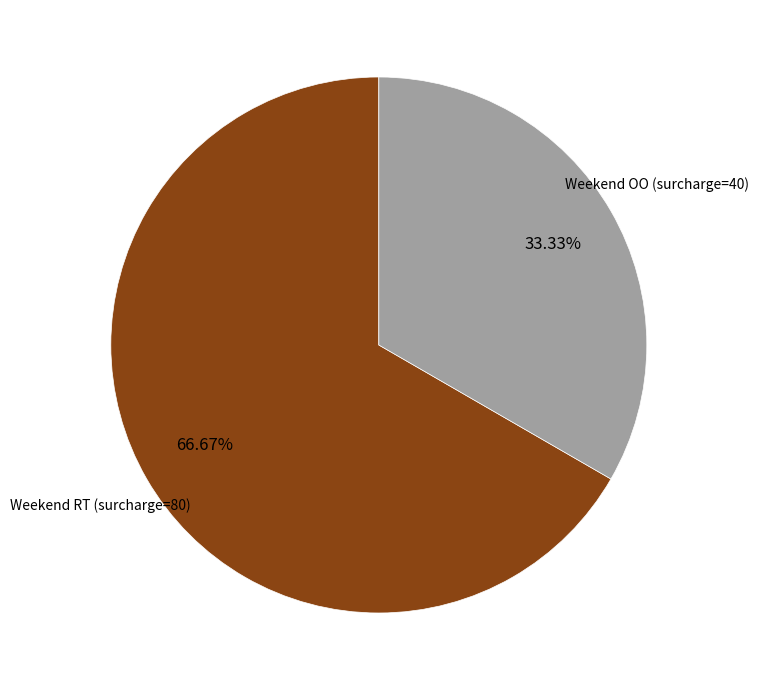

Is there a majority slice in this chart?

Yes